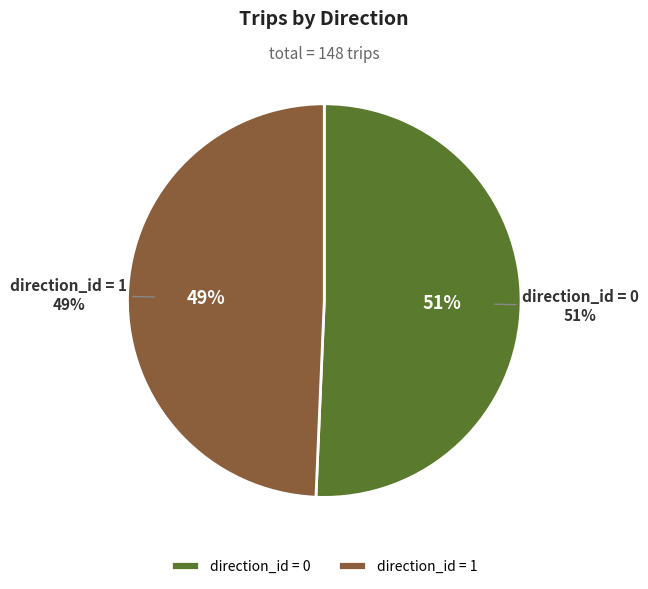

The direction_id = 0 slice represents 43% of the pie. True or false?

False